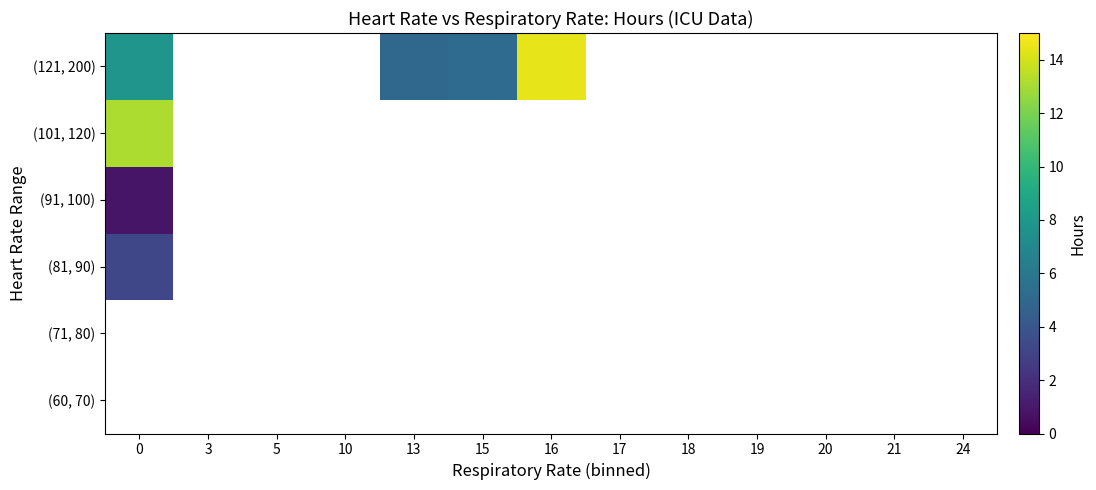

Reading right to left, what are all the values shown in this chart?

row_0: 0.0	0.0	0.0	0.0	0.0	0.0	0.0	0.0	0.0	0.0	0.0	0.0	0.0
row_1: 0.0	0.0	0.0	0.0	0.0	0.0	0.0	0.0	0.0	0.0	0.0	0.0	0.0
row_2: 0.0	0.0	0.0	0.0	0.0	0.0	0.0	0.0	0.0	0.0	0.0	0.0	3.2
row_3: 0.0	0.0	0.0	0.0	0.0	0.0	0.0	0.0	0.0	0.0	0.0	0.0	0.9
row_4: 0.0	0.0	0.0	0.0	0.0	0.0	0.0	0.0	0.0	0.0	0.0	0.0	13.1
row_5: 0.0	0.0	0.0	0.0	0.0	0.0	14.4	5.3	5.0	0.0	0.0	0.0	7.8